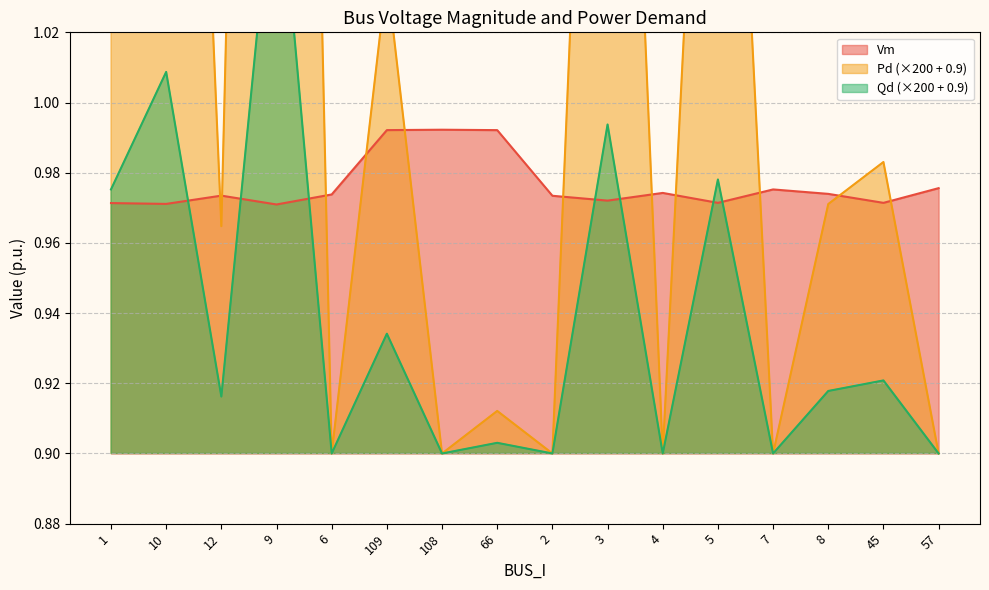

What is the maximum value shown in the chart?

1.6